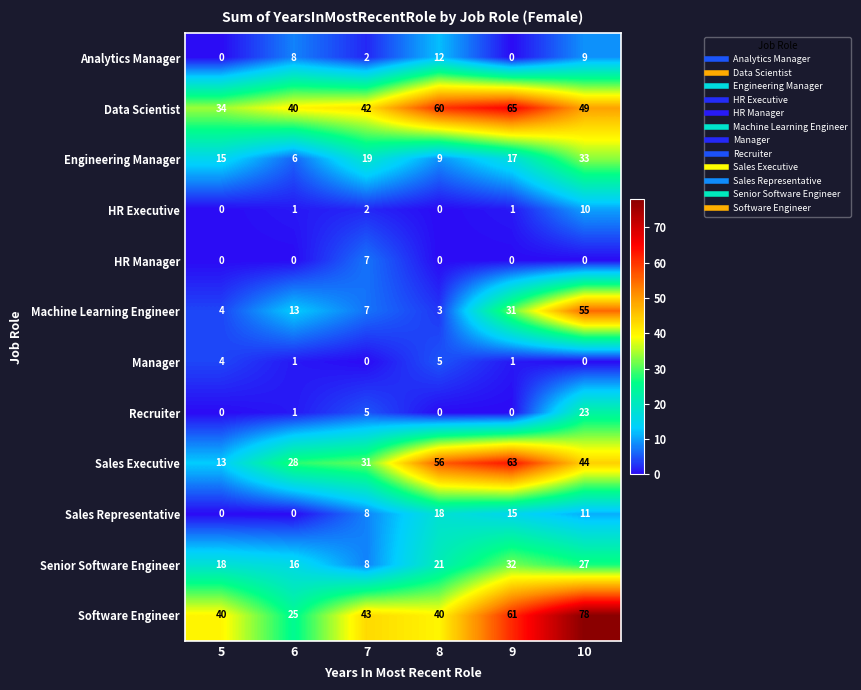

Which label corresponds to the largest value in the chart?

10